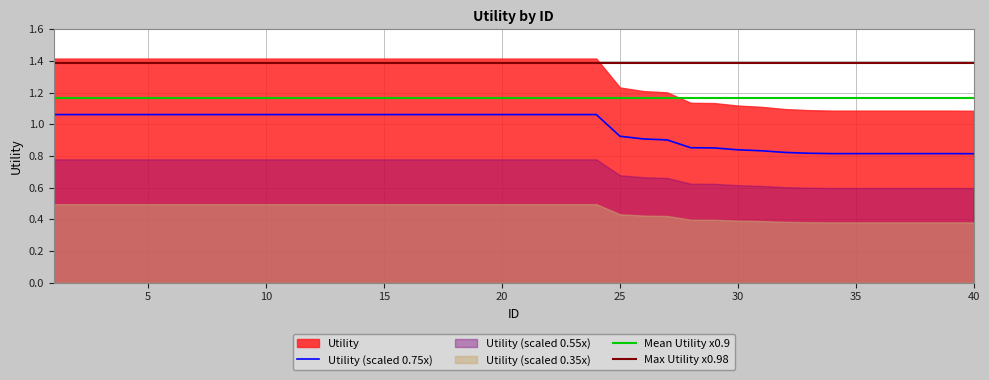

True or false: Max Utility x0.98 and Mean Utility x0.9 cross at least once.

False